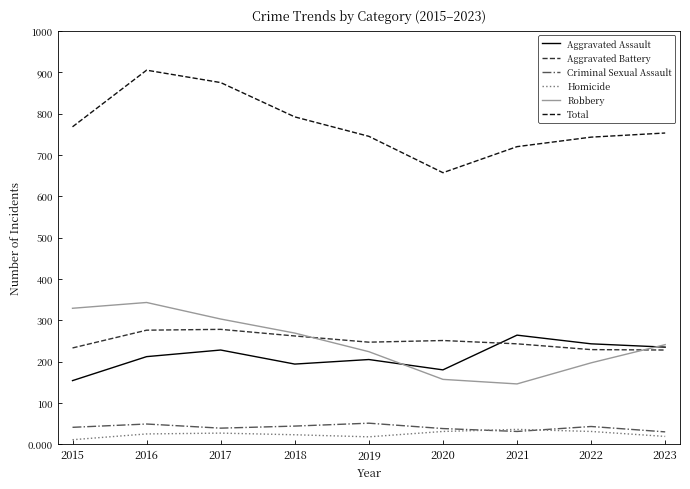

What is the sum of the Total values at 2022 and 2016?

1648